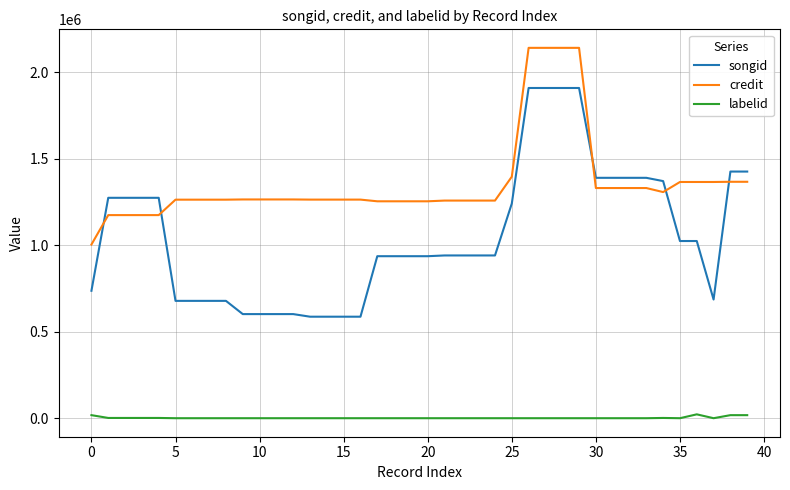

True or false: credit and labelid intersect in this chart.

False